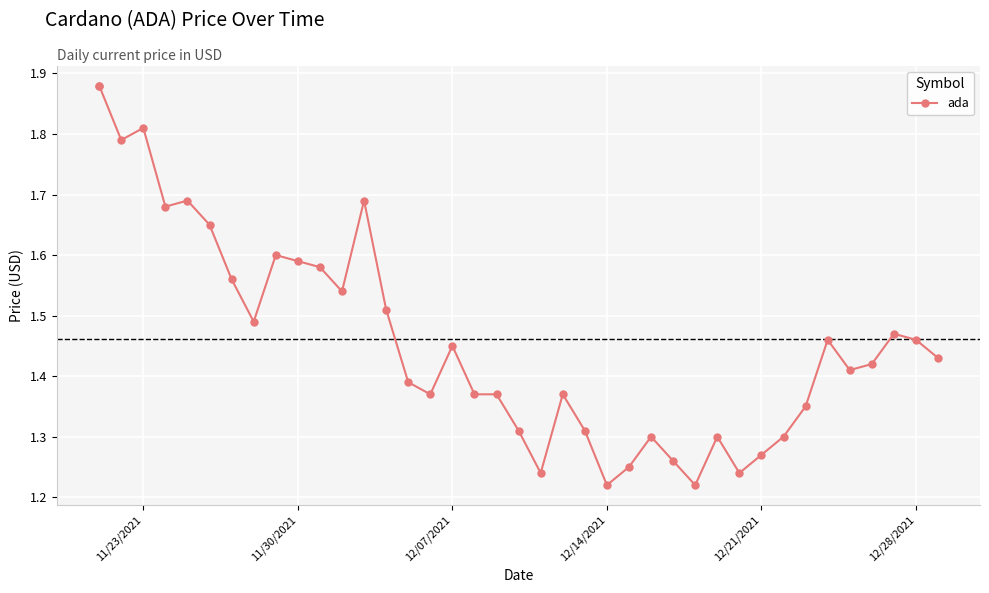

True or false: the data shows 2.0 at 29.

False